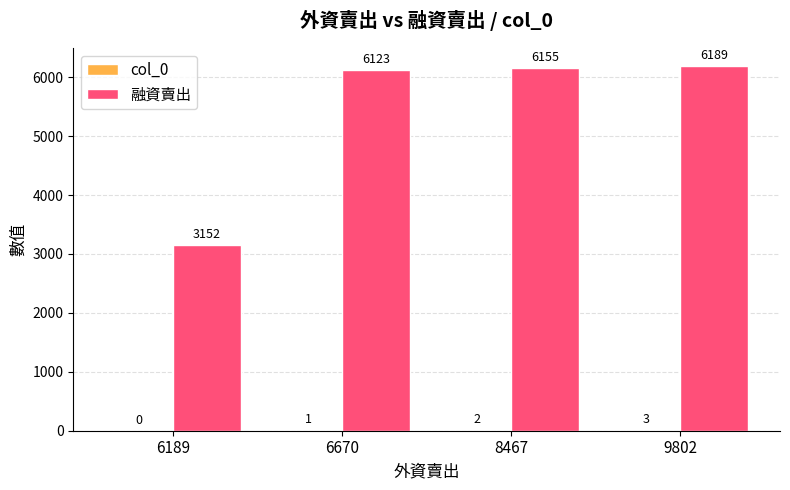

Are the bars horizontal?

No